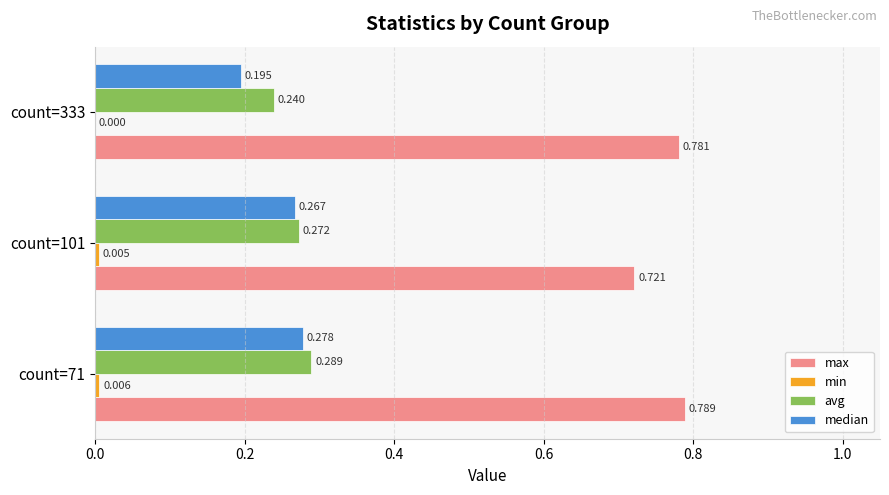

Between count=101 and count=333, which series saw the biggest shift?

median